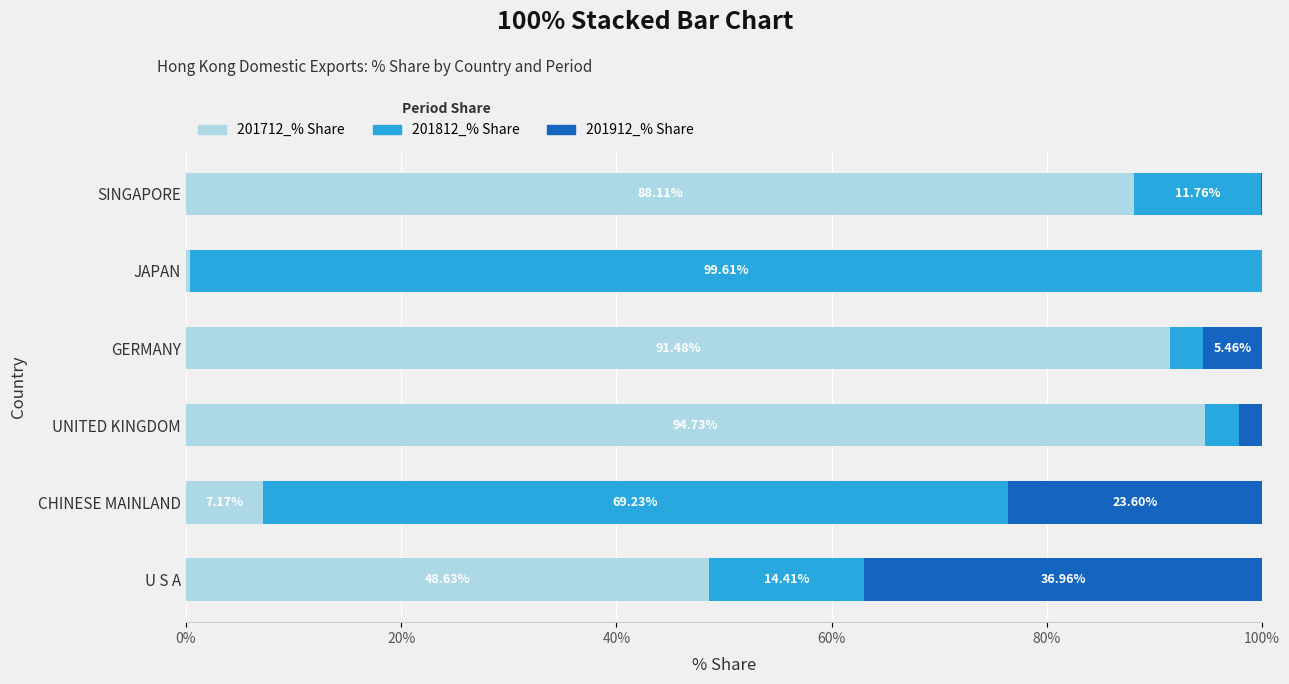

What is the sum of the 201712_% Share values at GERMANY and CHINESE MAINLAND?

98.7